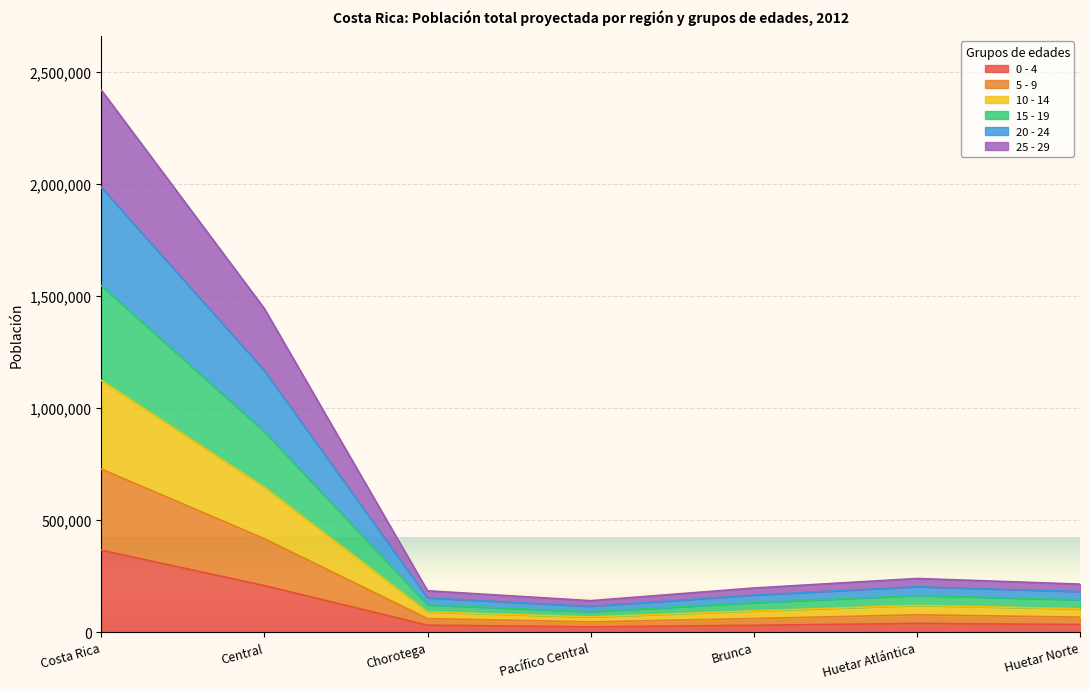

Where is the first local minimum for 0 - 4?

Pacífico Central